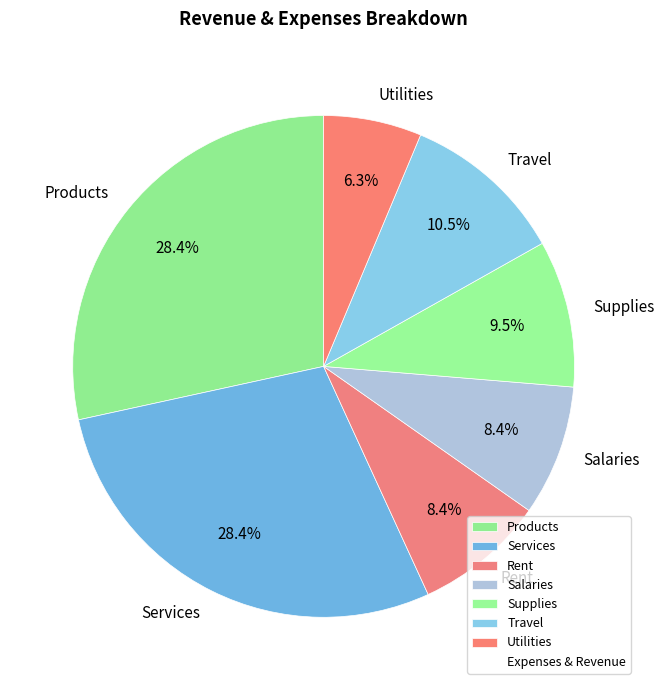

What percentage is the Utilities slice, to the nearest percent?

6%